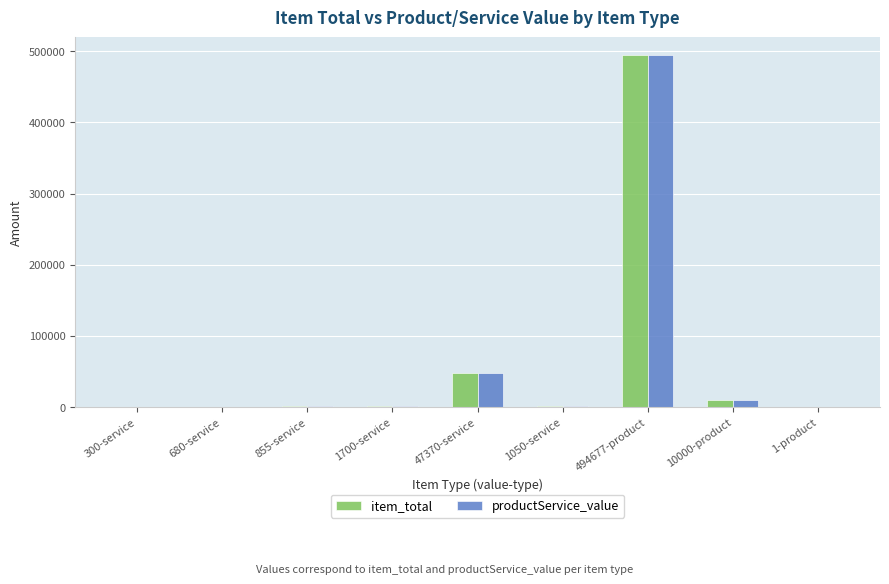

At which category is the sum across all series the highest?

494677-product